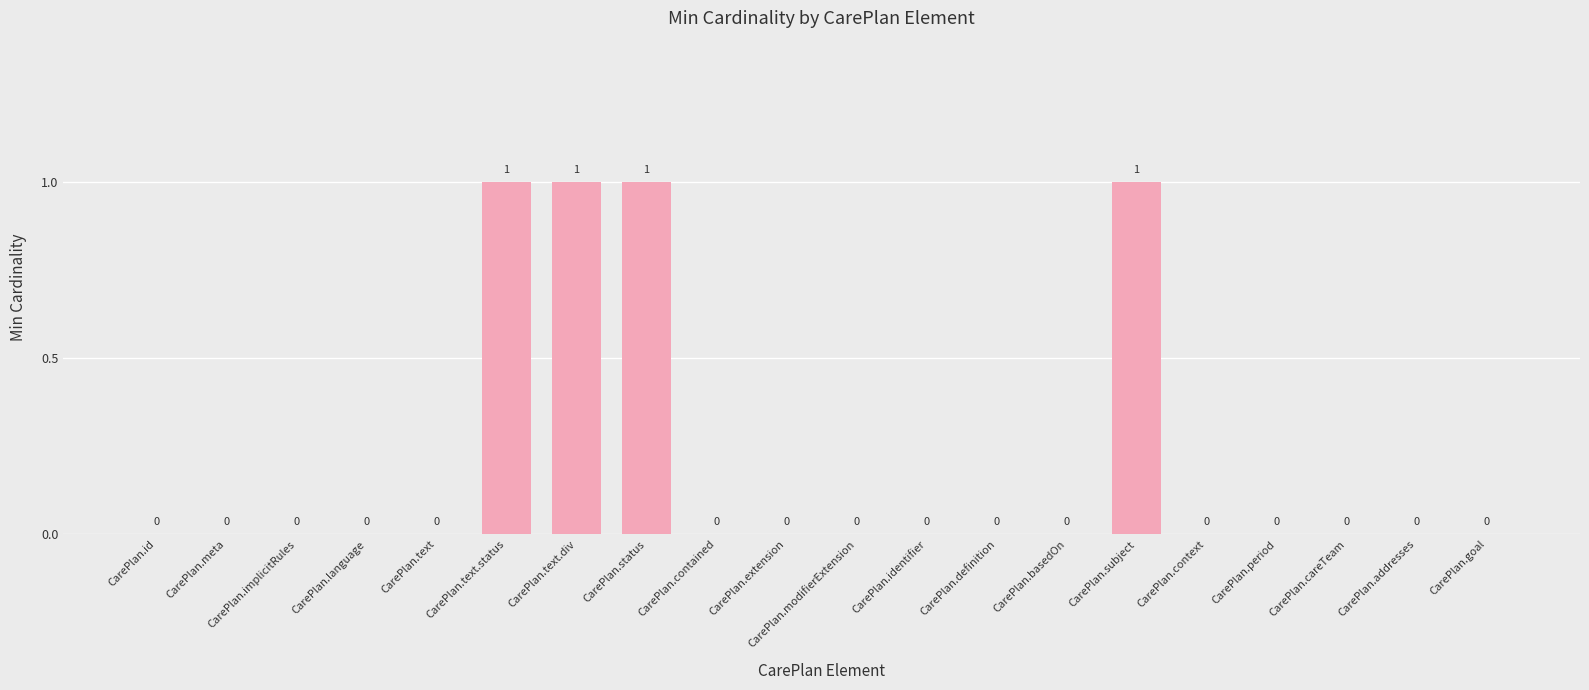

True or false: the data shows 1 at CarePlan.basedOn.

False